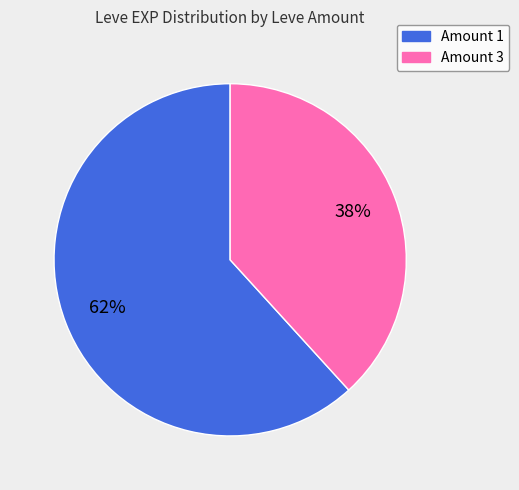

Is there a majority slice in this chart?

Yes